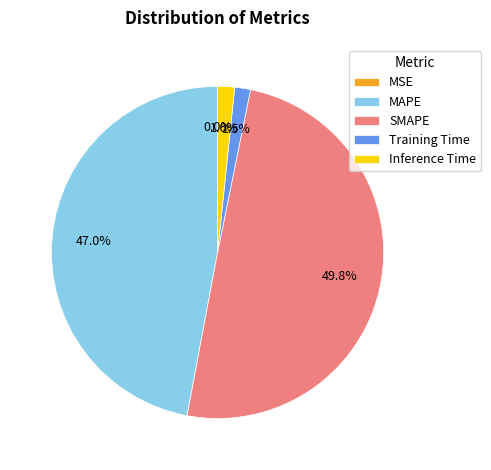

Does Inference Time account for over 50% of the chart?

No